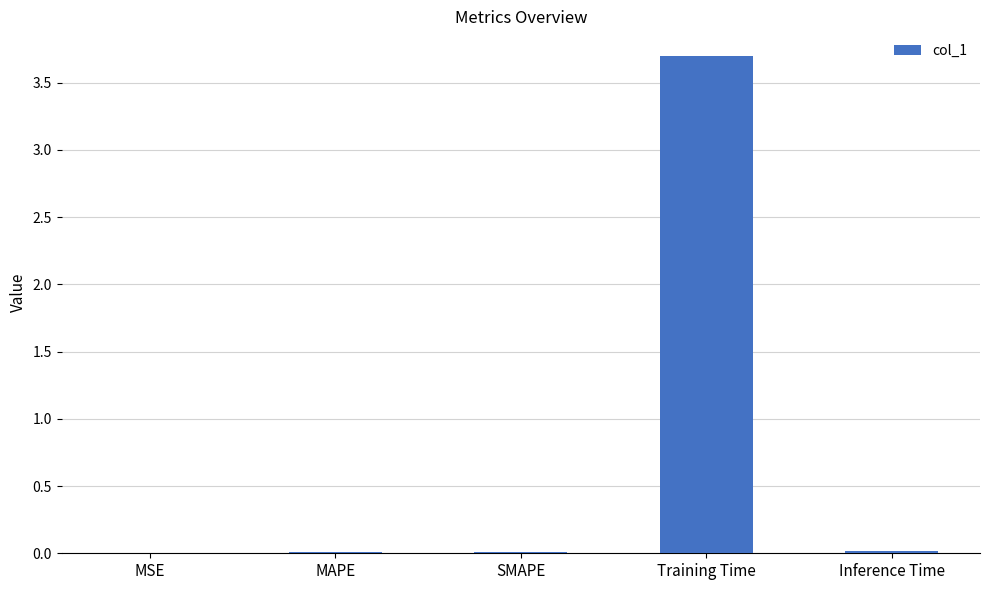

Are the bars grouped side by side (vs. stacked)?

No